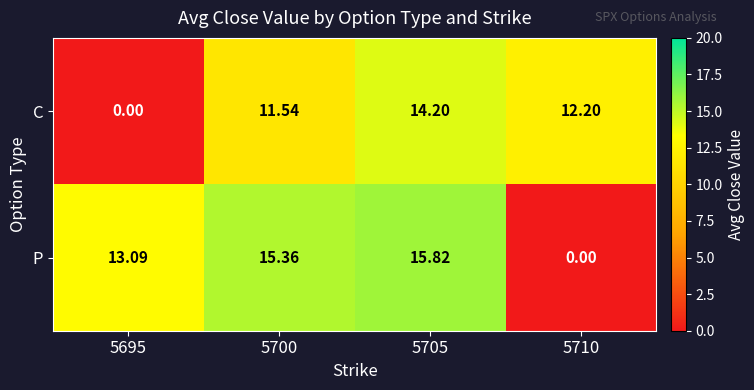

Between 5695 and 5700, which series saw the biggest shift?

C